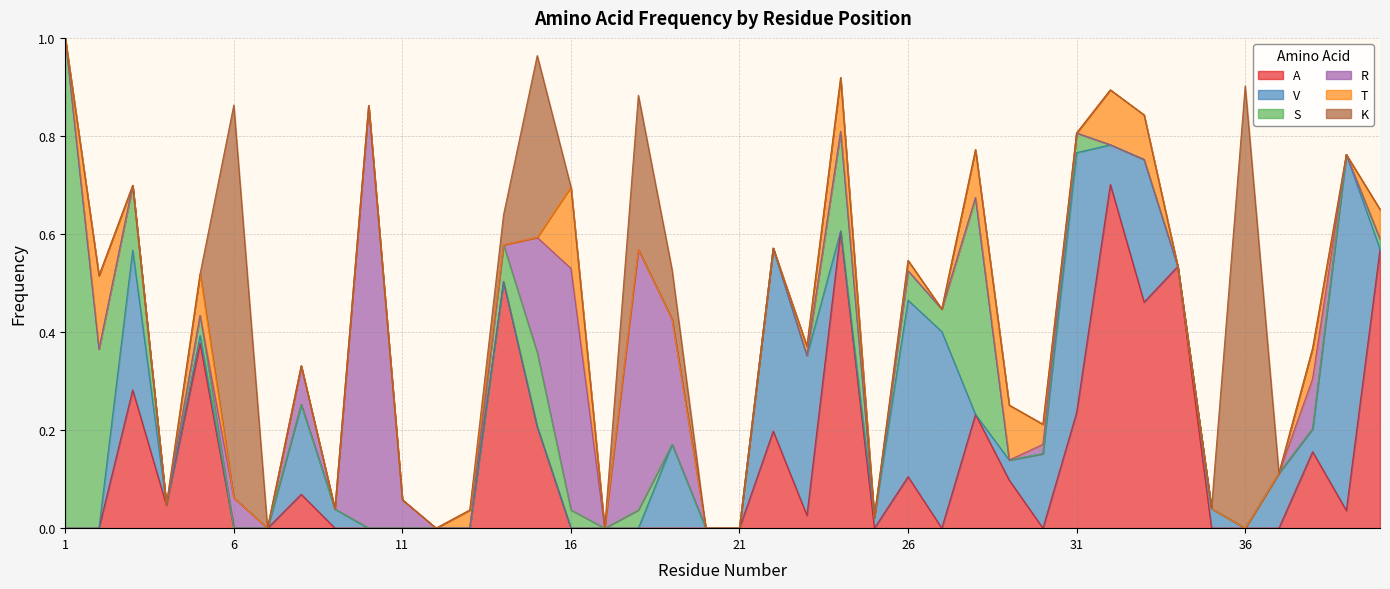

What is the total value across all series at 40?

0.6